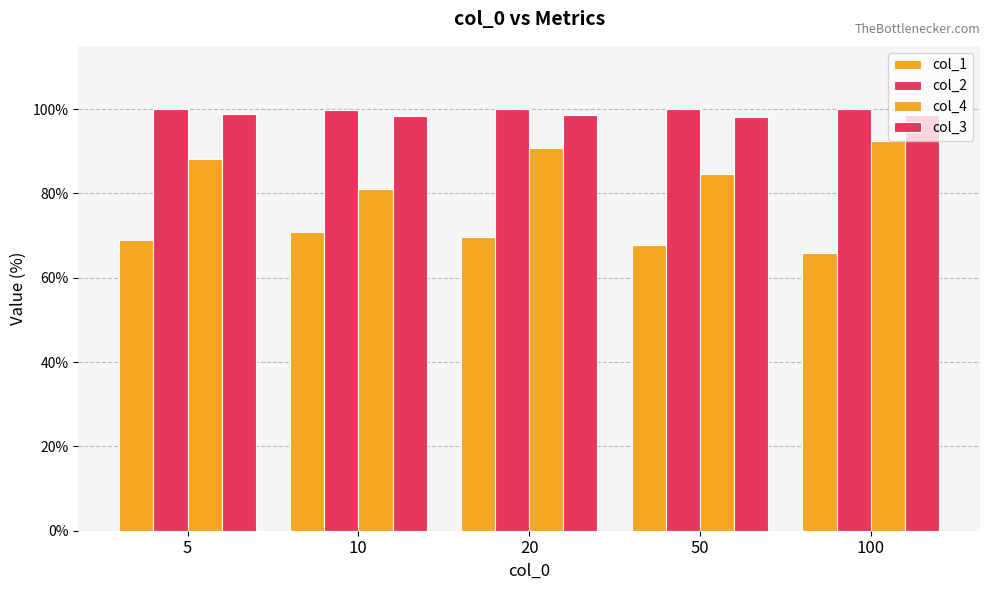

Which series has the widest spread of values?

col_4